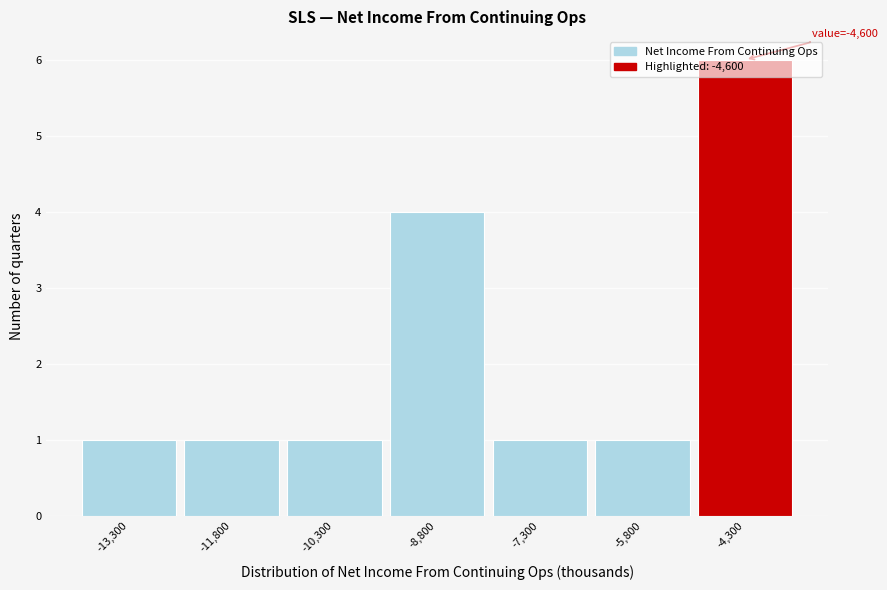

Which range on the x-axis has the tallest bar?

-5050 to -3550